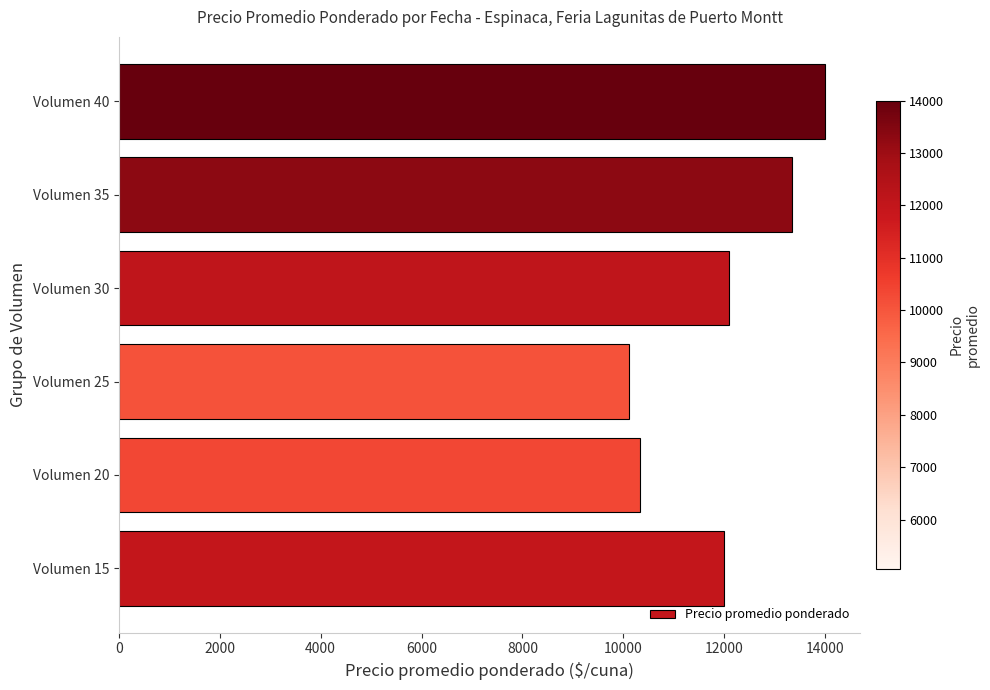

What is the change in value from Volumen 25 to Volumen 30?

+1988.9